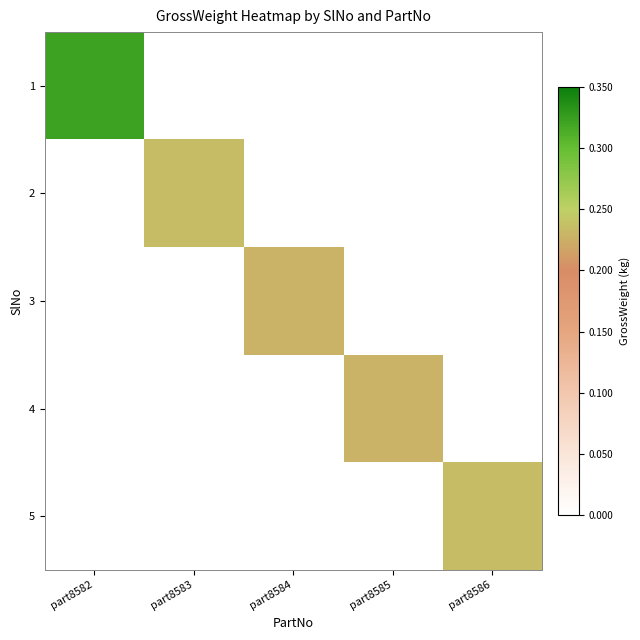

At which category is the sum across all series the highest?

part8582